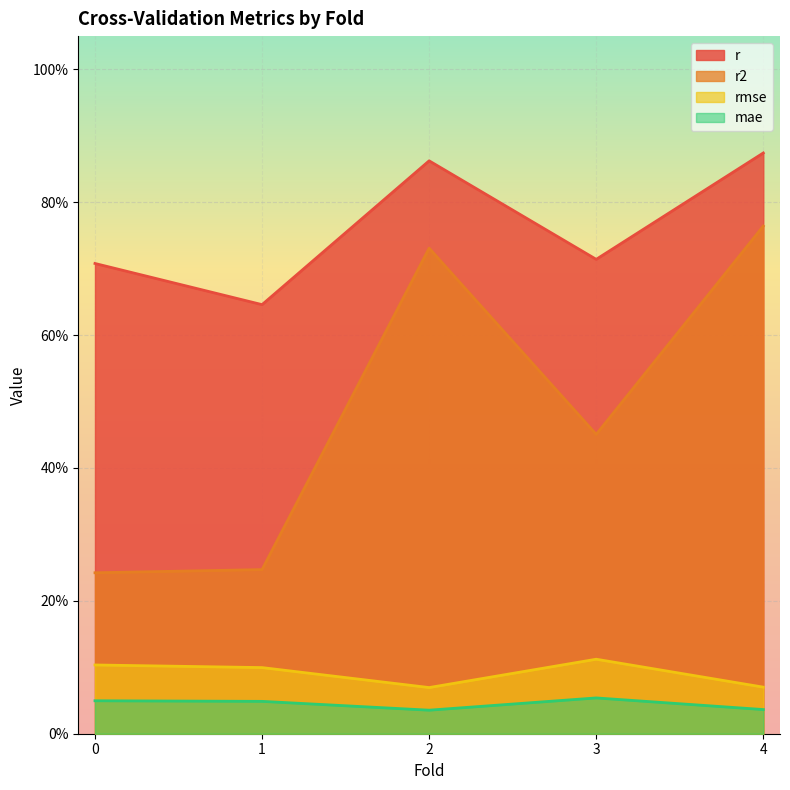

How many categories are shown in the chart?

5